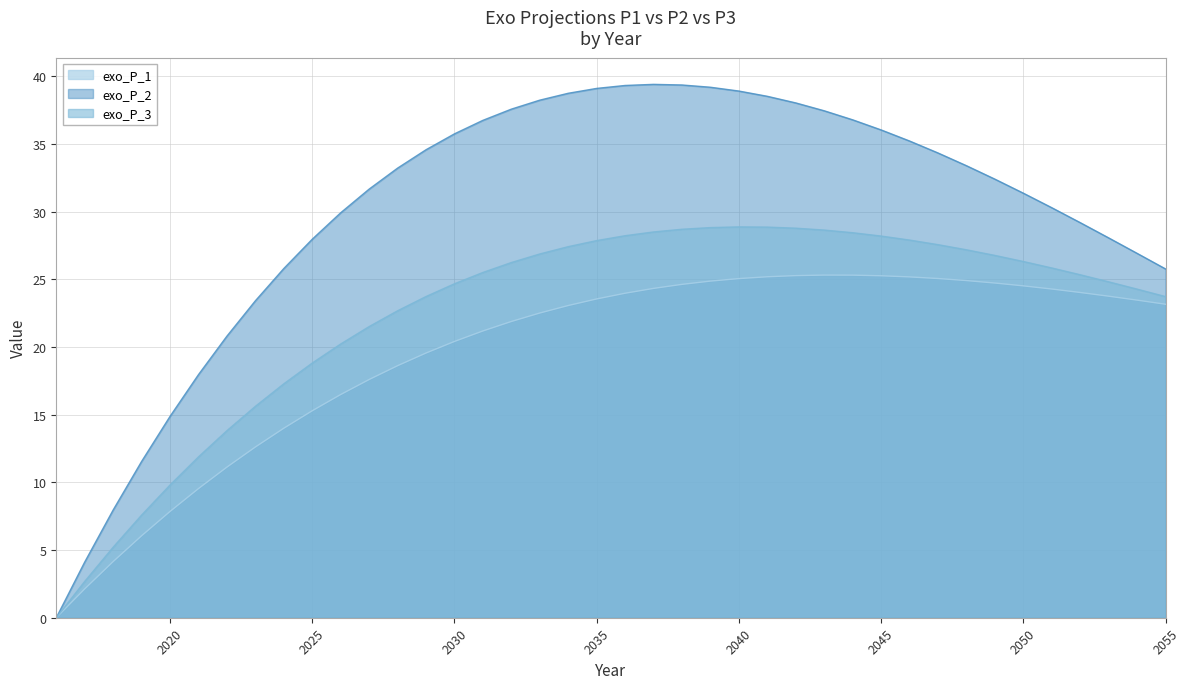

What is the value of the exo_P_2 point at the 36th from the left?

30.3